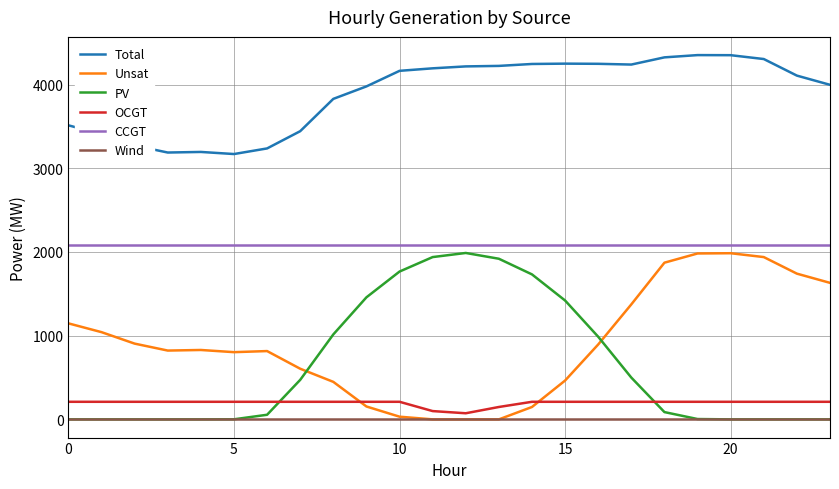

Which series has the largest total across all categories?

Total